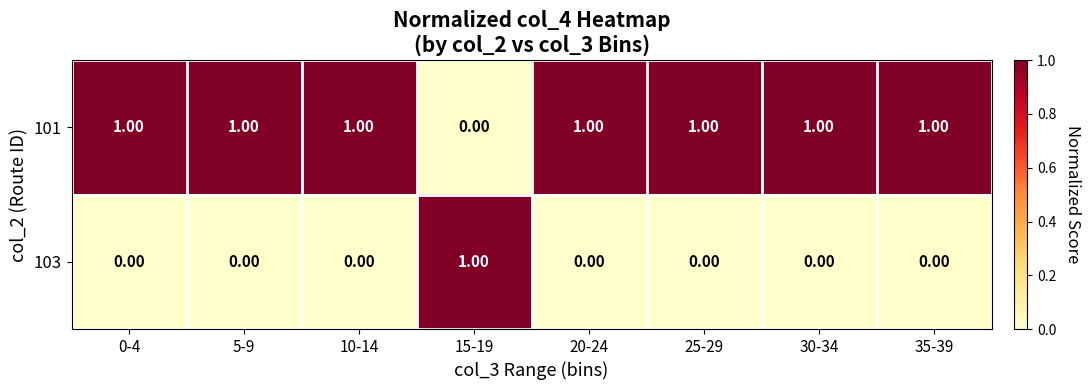

List the series in order of their overall mean, highest first.

101, 103